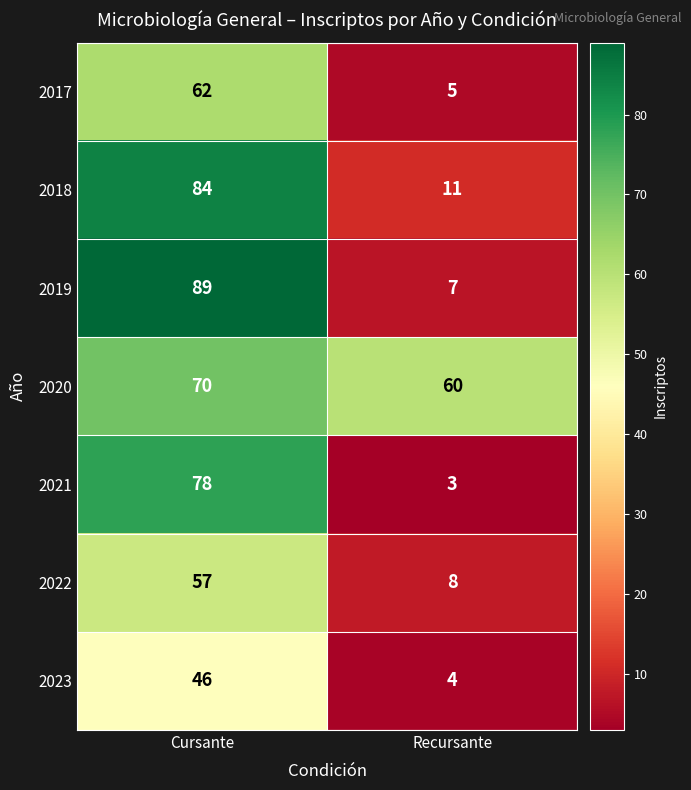

What is the sum of the 2023 values at Cursante and Recursante?

50